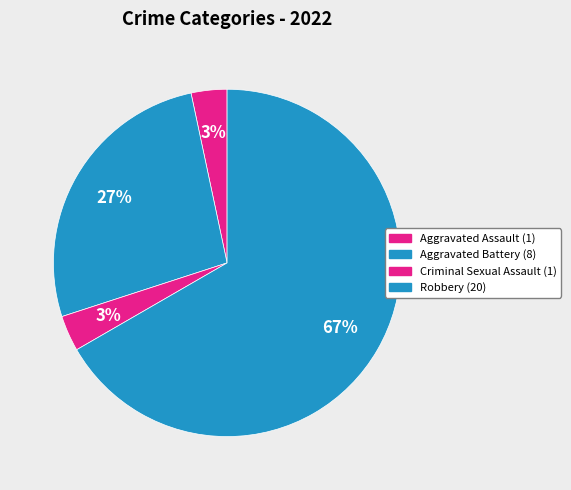

How many segments does this pie chart have?

4